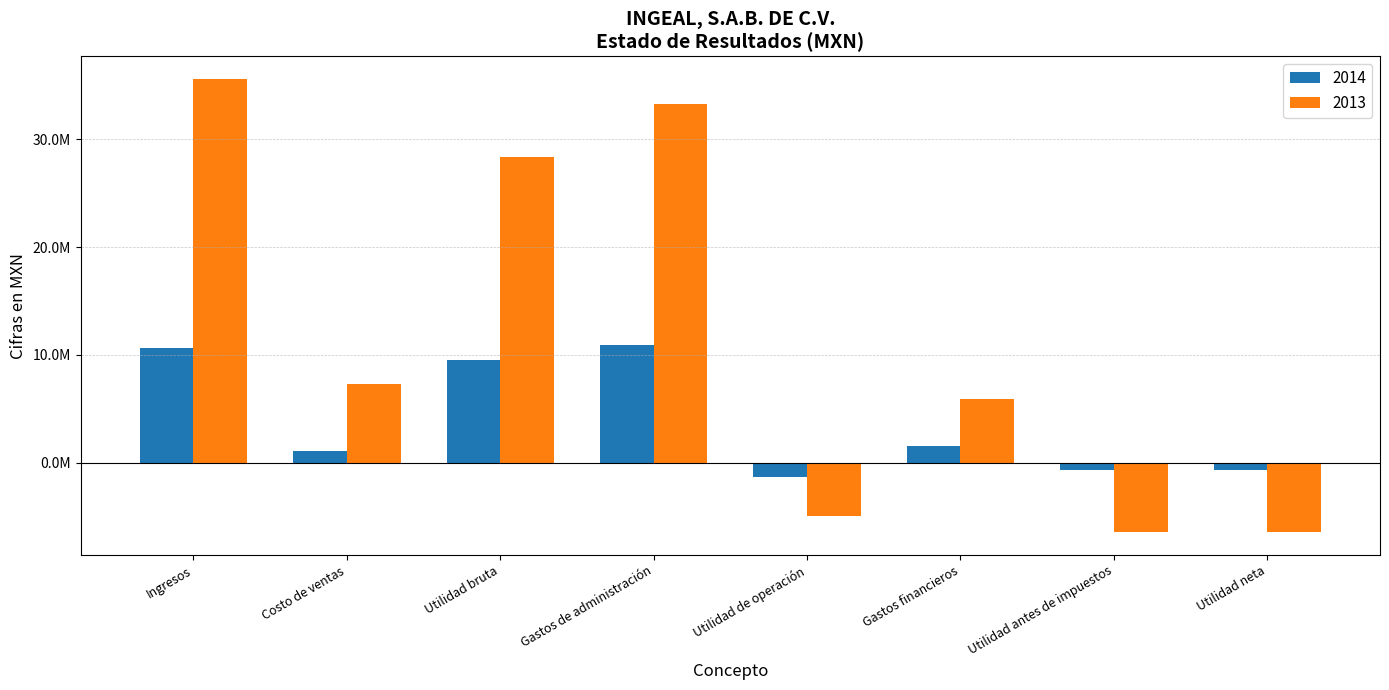

What is the difference between the maximum and second lowest values in the 2013 series?

42083000